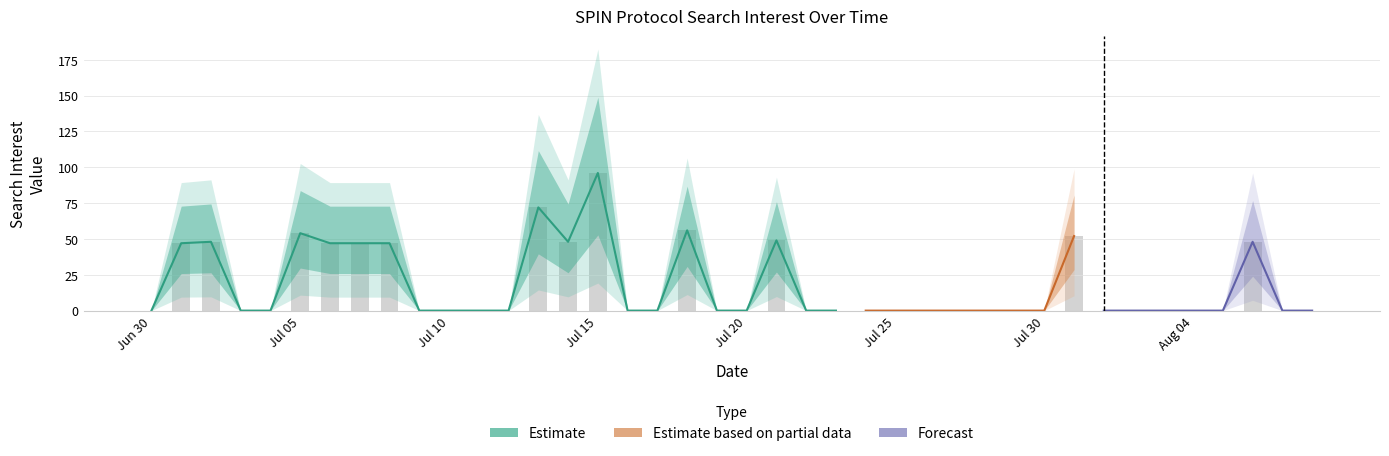

List the labels in order of value, smallest first.

2020/06/30, 2020/07/03, 2020/07/04, 2020/07/09, 2020/07/10, 2020/07/11, 2020/07/12, 2020/07/16, 2020/07/17, 2020/07/19, 2020/07/20, 2020/07/22, 2020/07/23, 2020/07/24, 2020/07/25, 2020/07/26, 2020/07/27, 2020/07/28, 2020/07/29, 2020/07/30, 2020/08/01, 2020/08/02, 2020/08/03, 2020/08/04, 2020/08/05, 2020/08/07, 2020/08/08, 2020/07/01, 2020/07/06, 2020/07/07, 2020/07/08, 2020/07/02, 2020/07/14, 2020/08/06, 2020/07/21, 2020/07/31, 2020/07/05, 2020/07/18, 2020/07/13, 2020/07/15